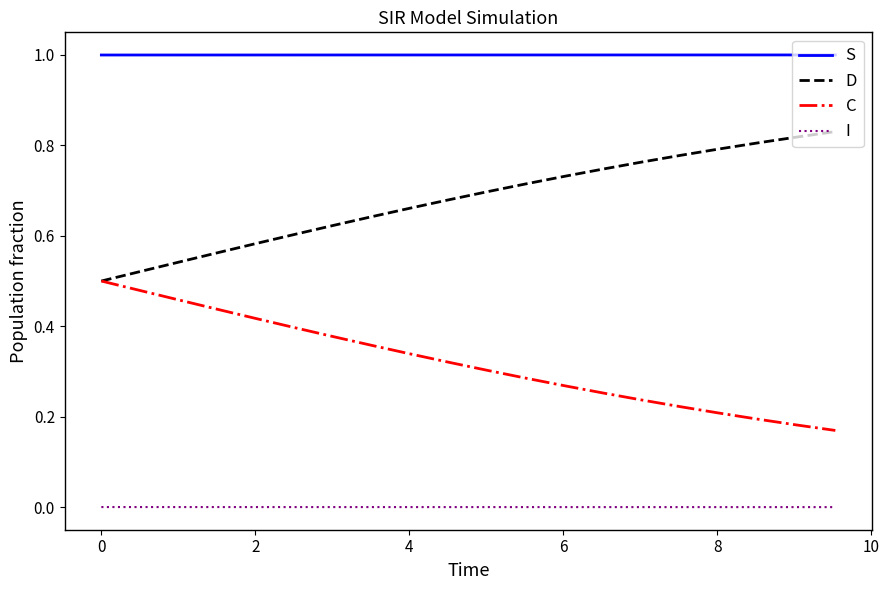

True or false: C and S intersect in this chart.

False